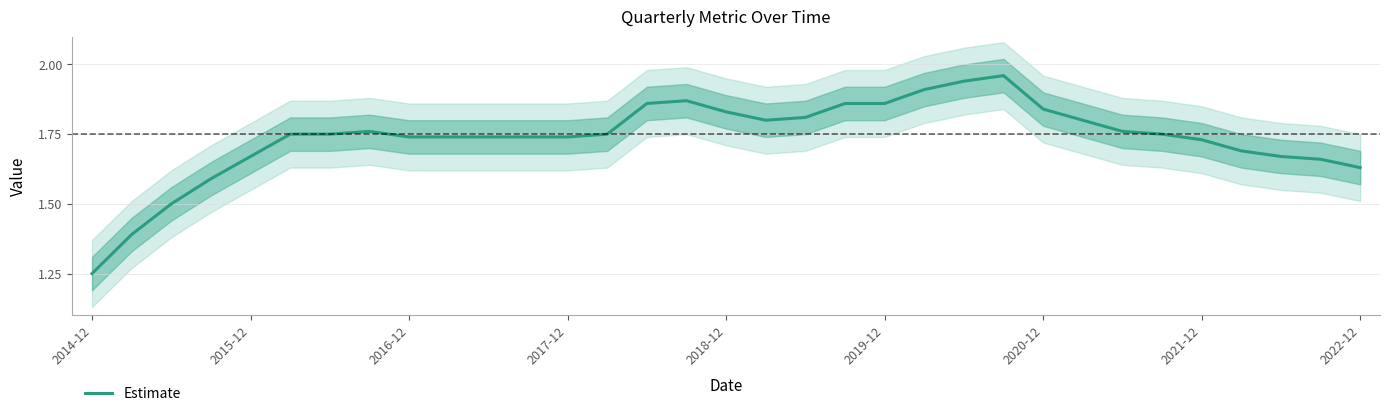

Is it true that the value at 17 is 2.4?

False